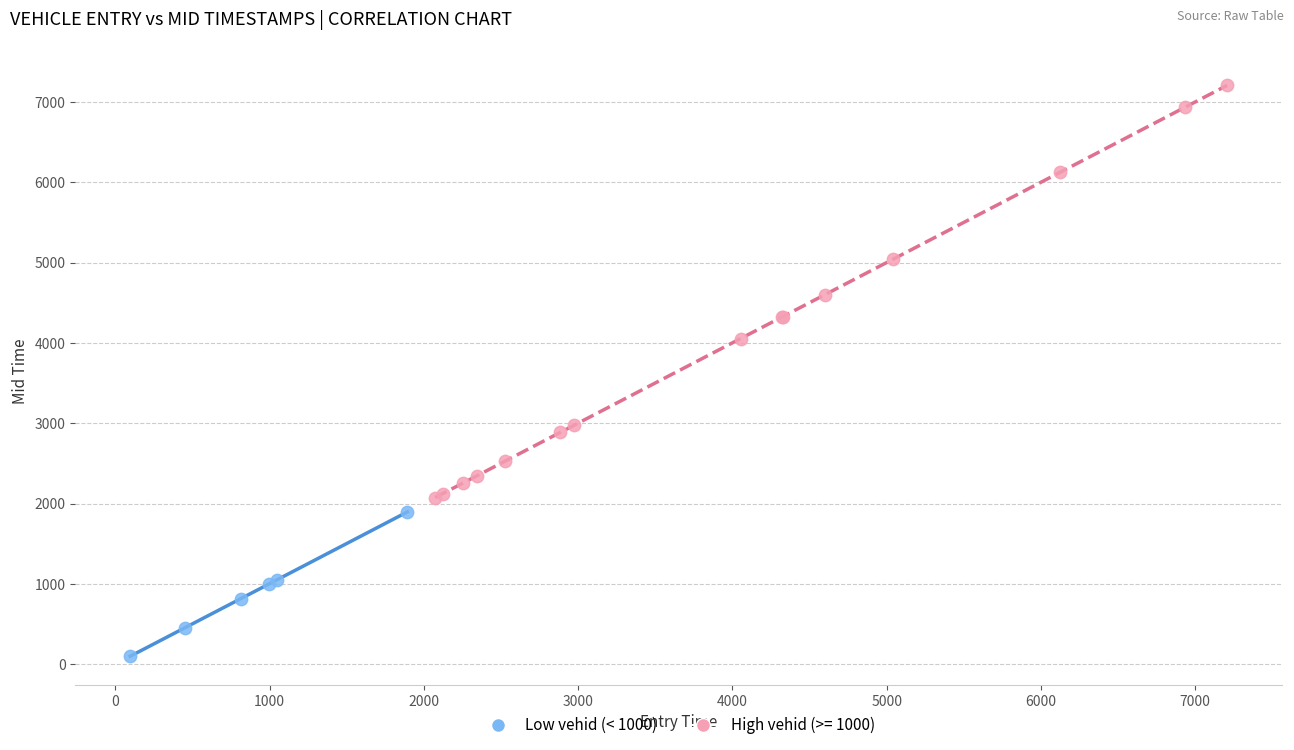

Which series contains the lowest Y value?

Low vehid (< 1000)